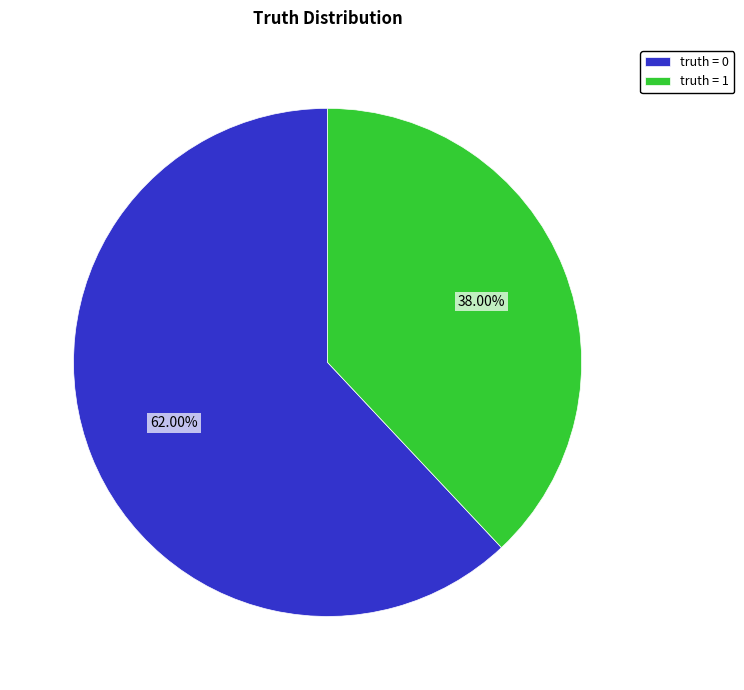

To the nearest percent, what is the combined percentage of truth = 1 and truth = 0?

100%